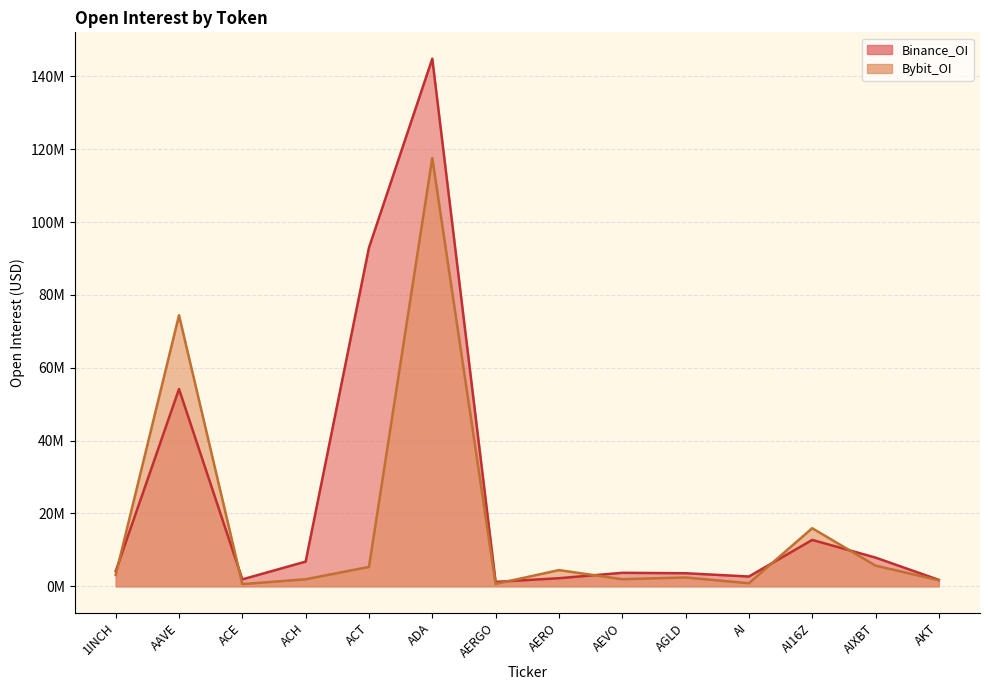

What is the total value across all series at AI16Z?

28.7